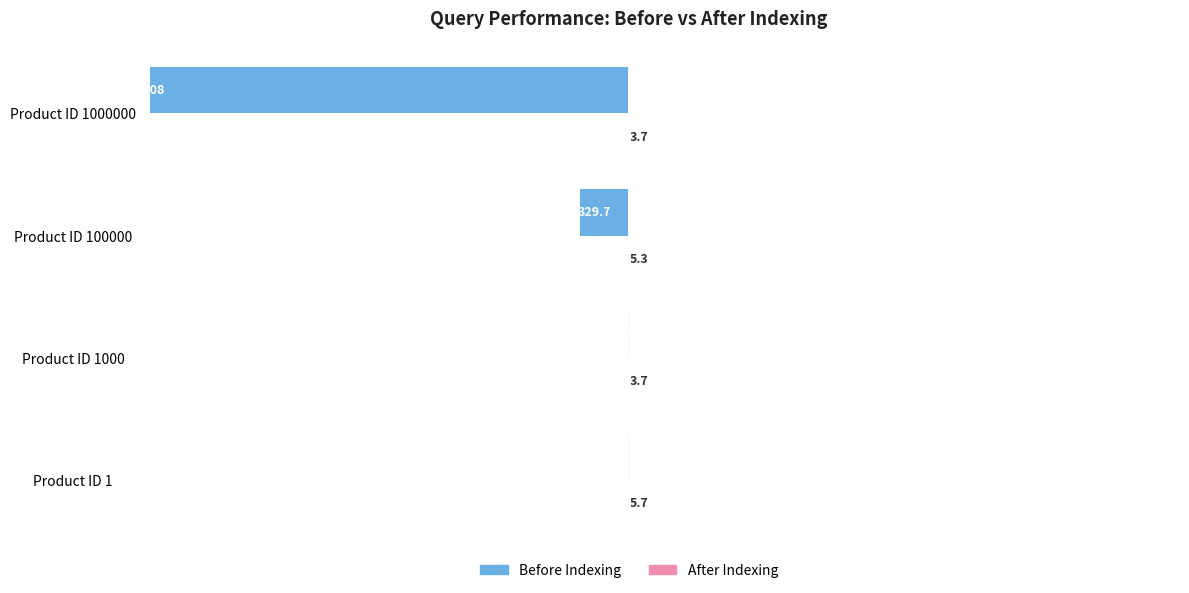

True or false: Before Indexing has a value of -7.0 at Product ID 1000.

True